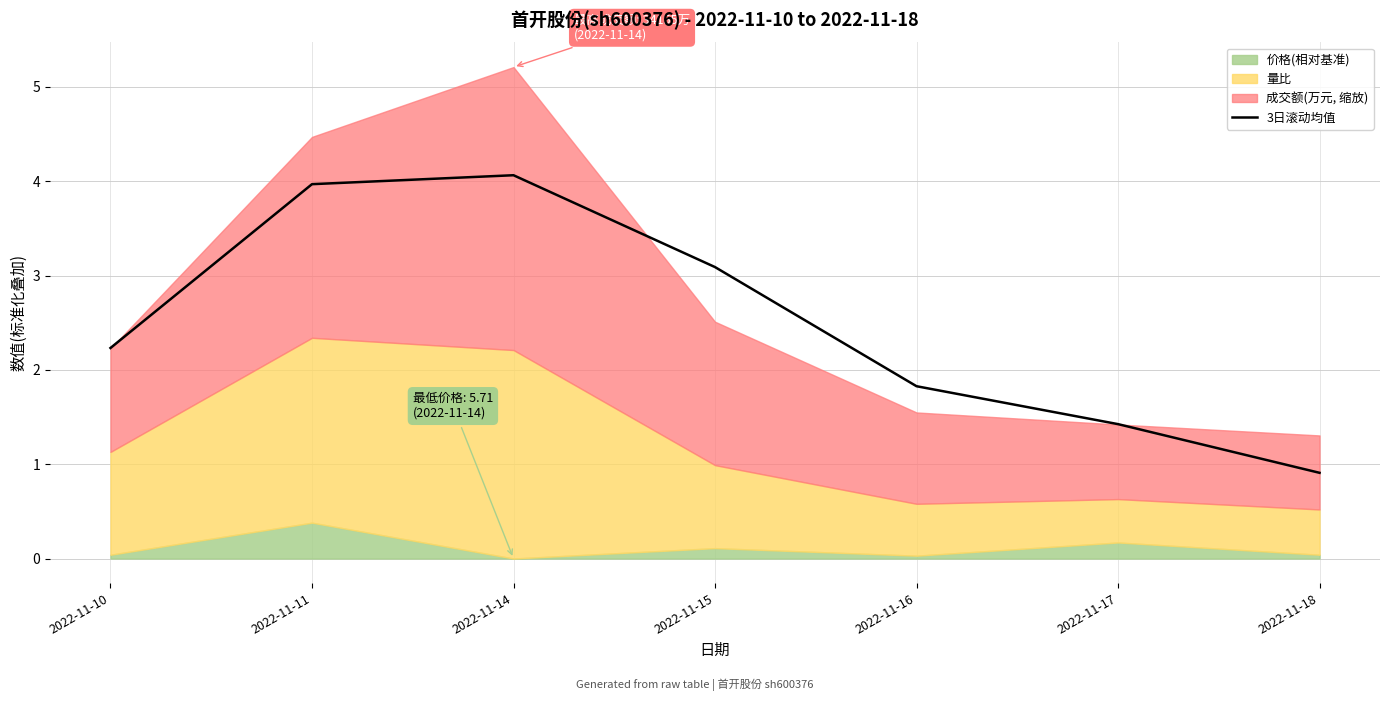

What is the sum of the values at 2022-11-11 and 2022-11-18?

4.9